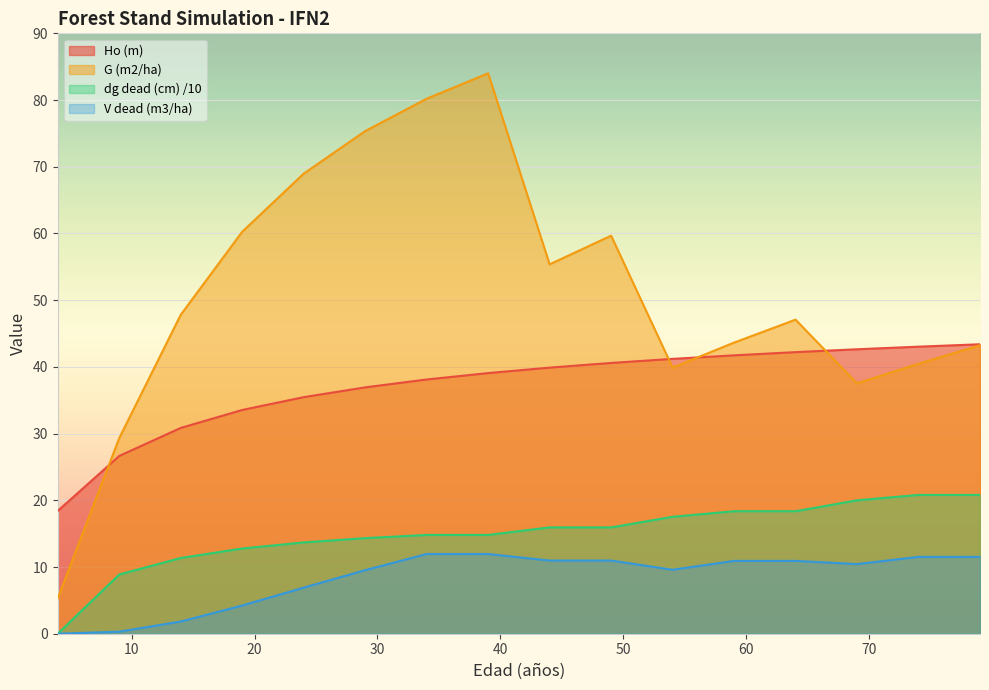

What is the highest value of the V dead (m3/ha) series?

11.9